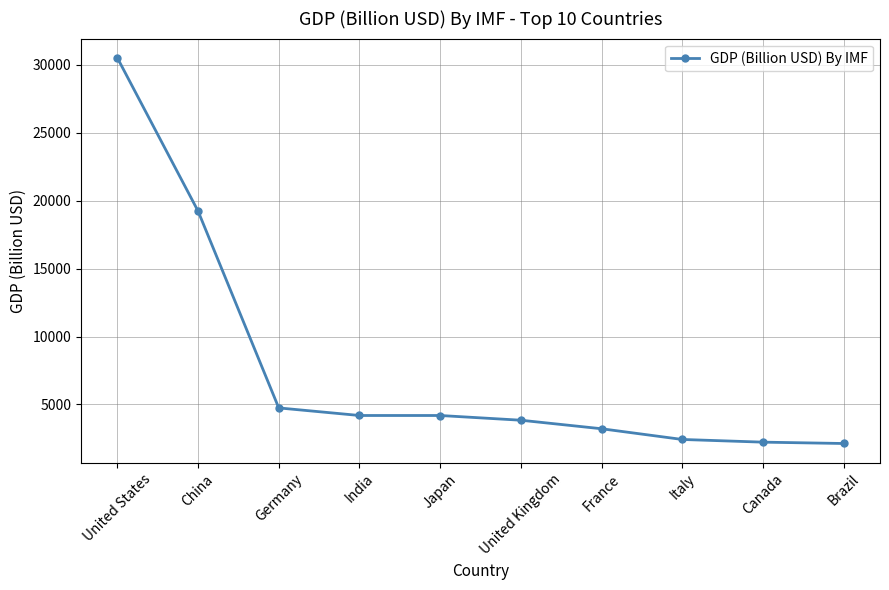

Is this an area chart (filled region under the line)?

No